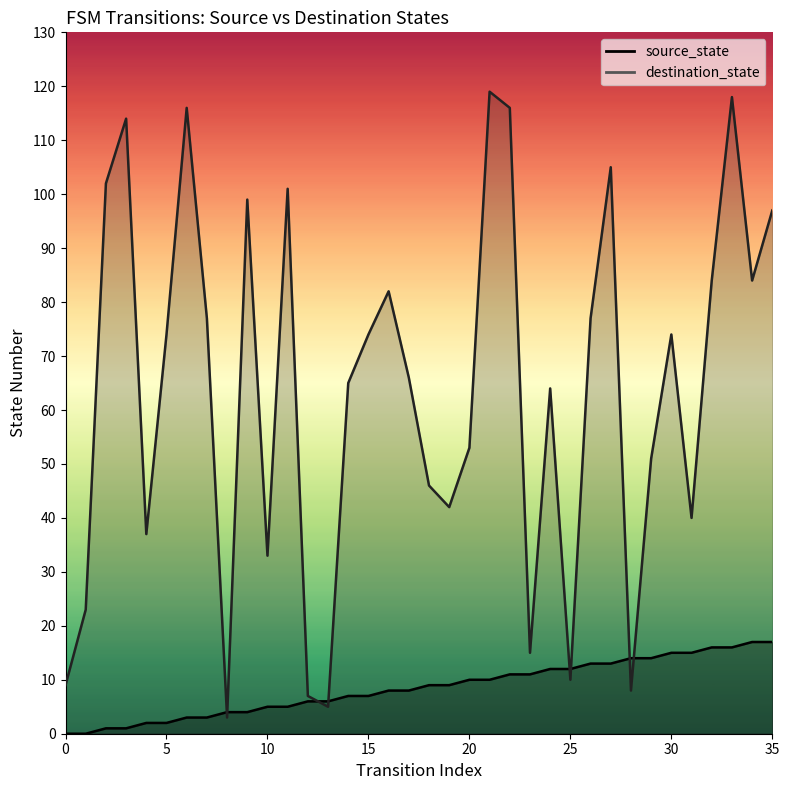

Between 1 and 25, which series saw the biggest shift?

destination_state